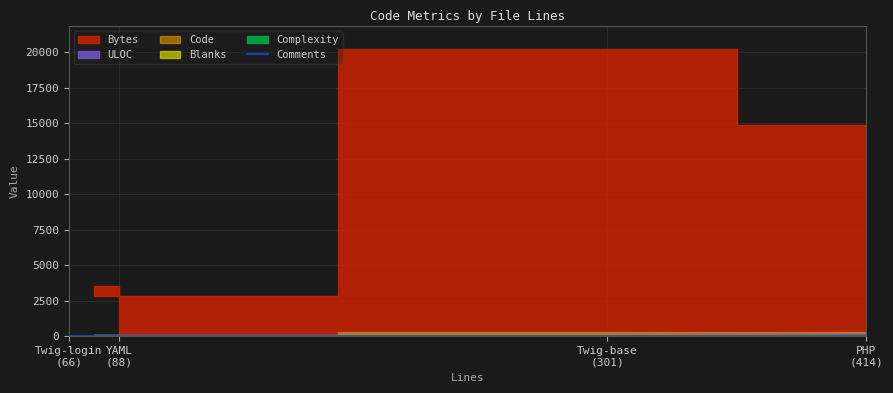

The chart shows a value of 0 at Twig-login
(66). True or false?

True